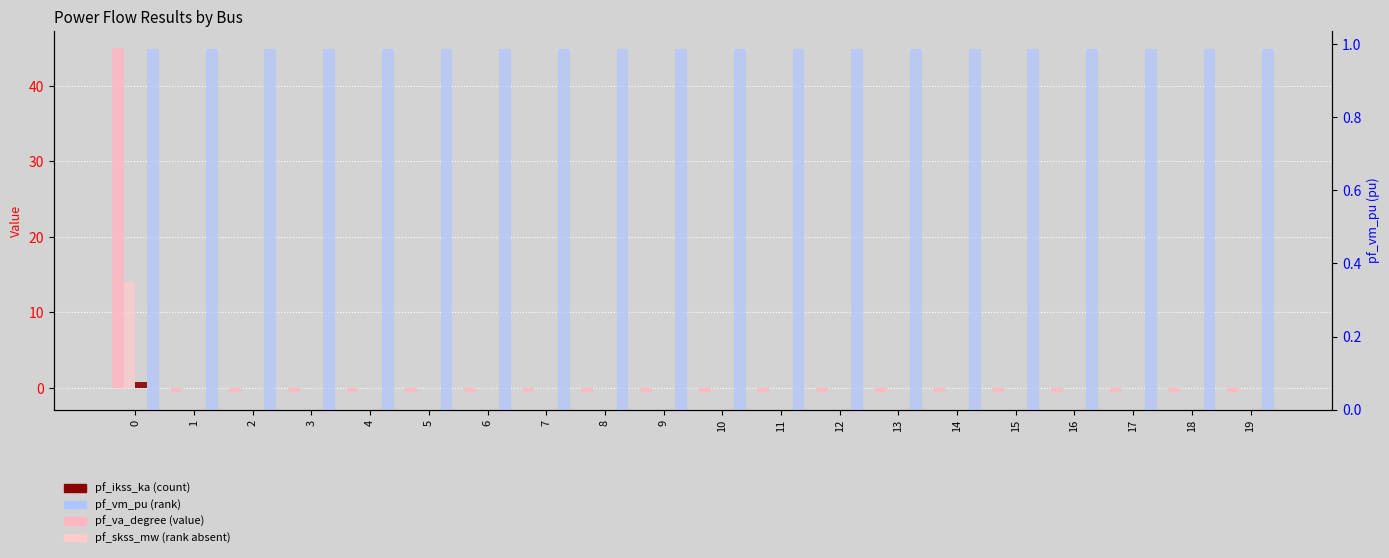

The pf_skss_mw series shows 0.0 at 8. True or false?

True